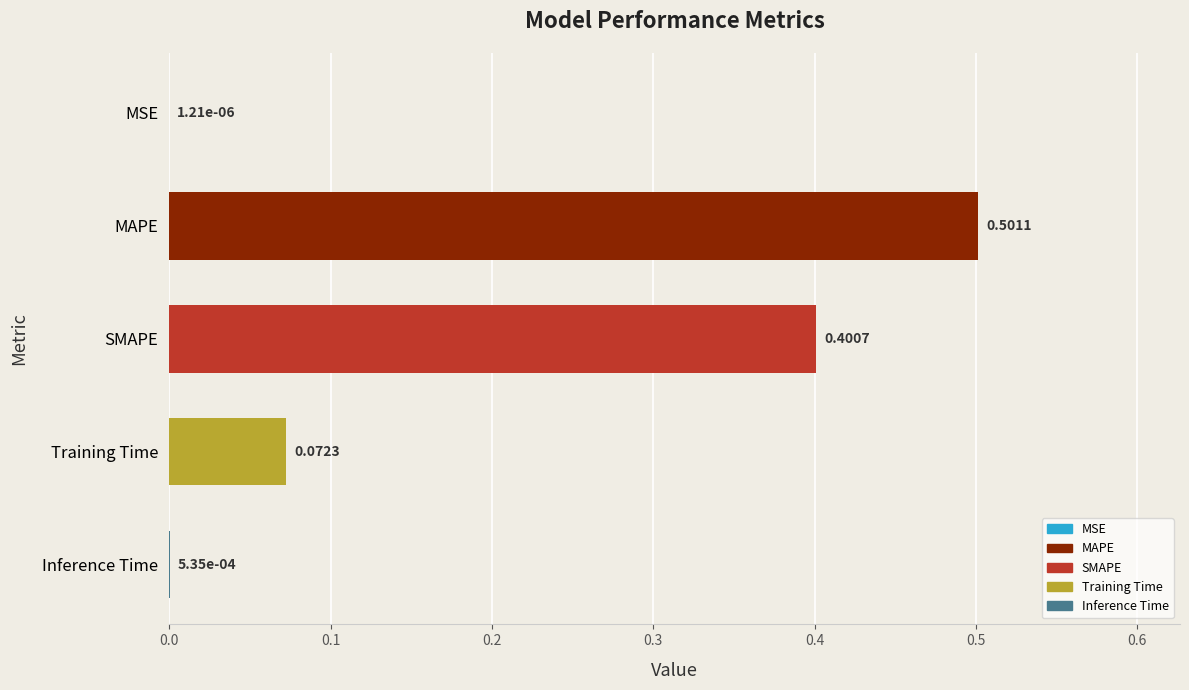

Where is the data nearest to the value 0?

MSE